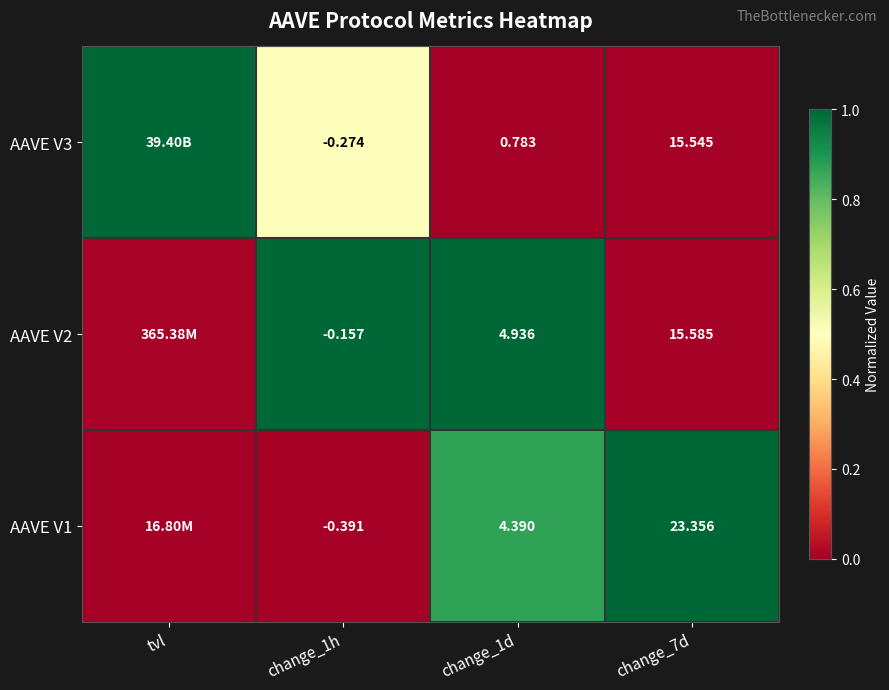

Is the value of AAVE V3 at change_1h greater than the value of AAVE V2 at change_1d?

No